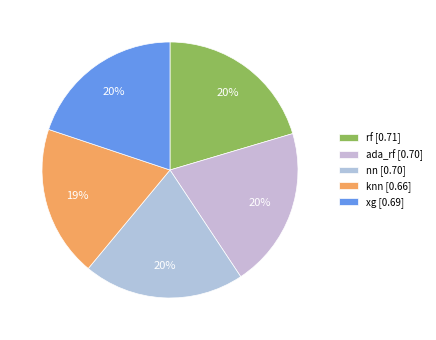

How many slices are in this pie chart?

5